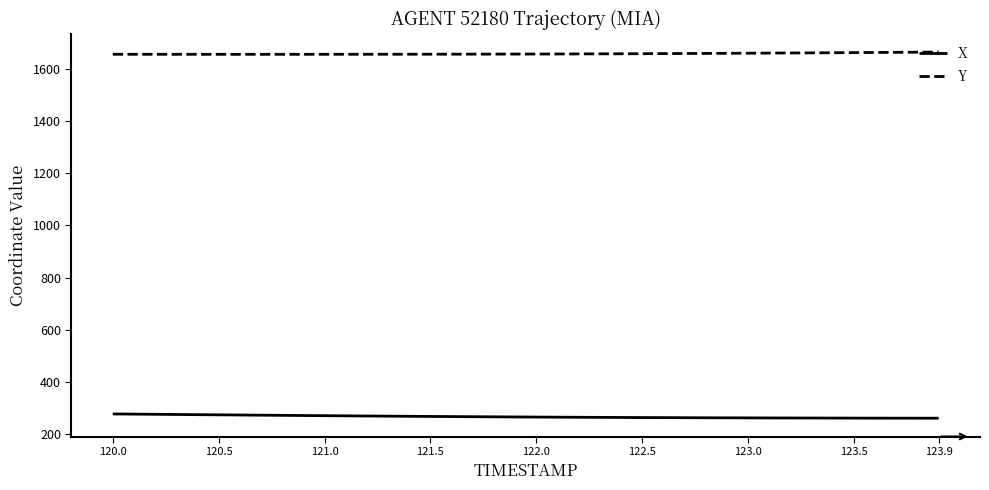

Which series has the largest total across all categories?

Y